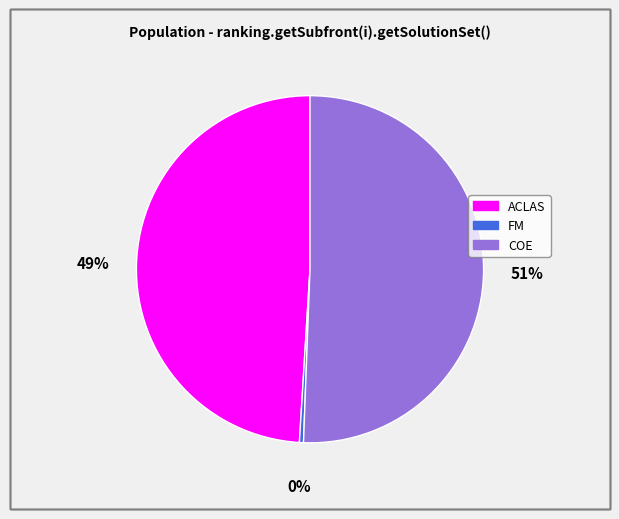

To the nearest percent, what is the combined percentage of FM and COE?

51%